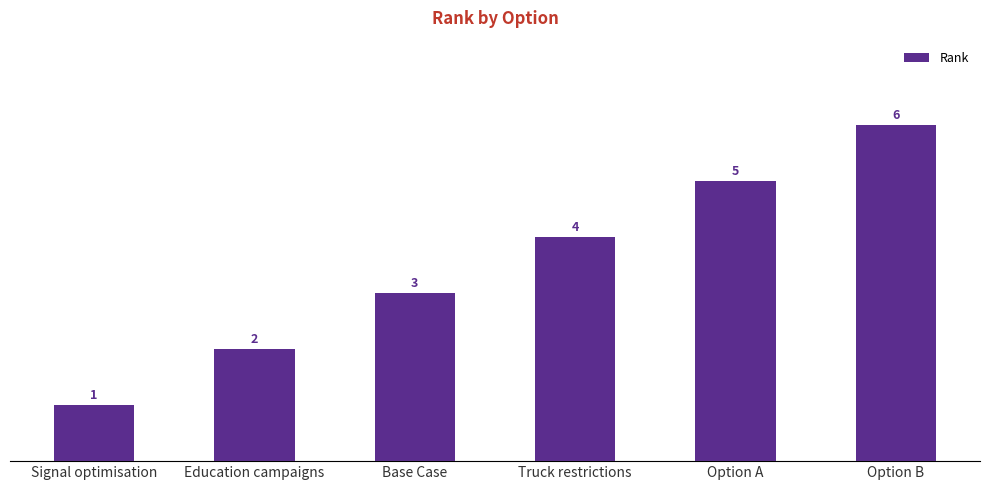

The value at Truck restrictions is 1. True or false?

False